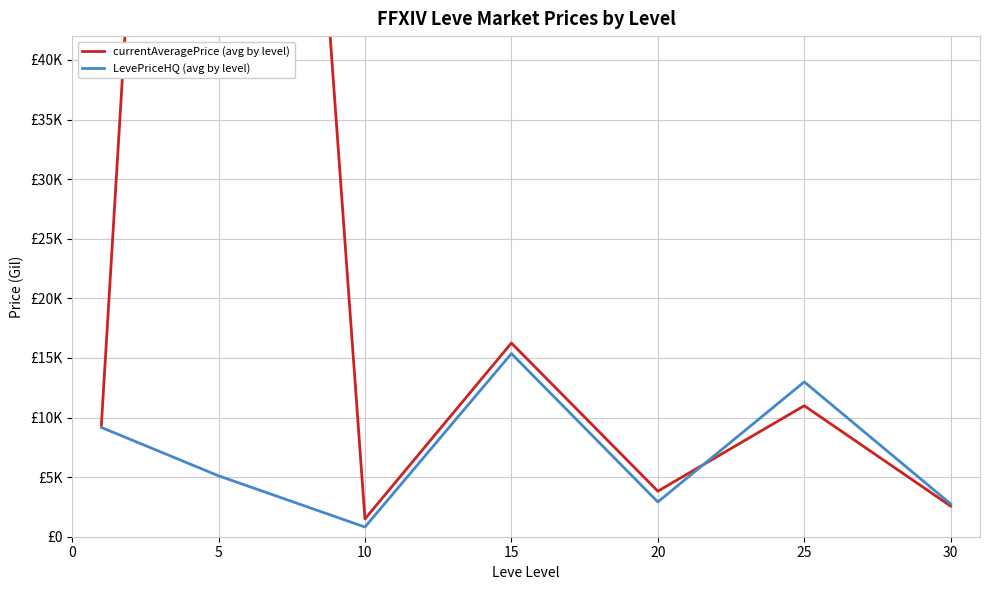

Reading left to right, transcribe all the data shown in this chart.

currentAveragePrice (avg by level): 9386.9	171787.5	1493.2	16248.7	3820.7	10988.1	2566.2
LevePriceHQ (avg by level): 9168.8	5111.1	813.3	15364.7	2917.5	12989.4	2750.0